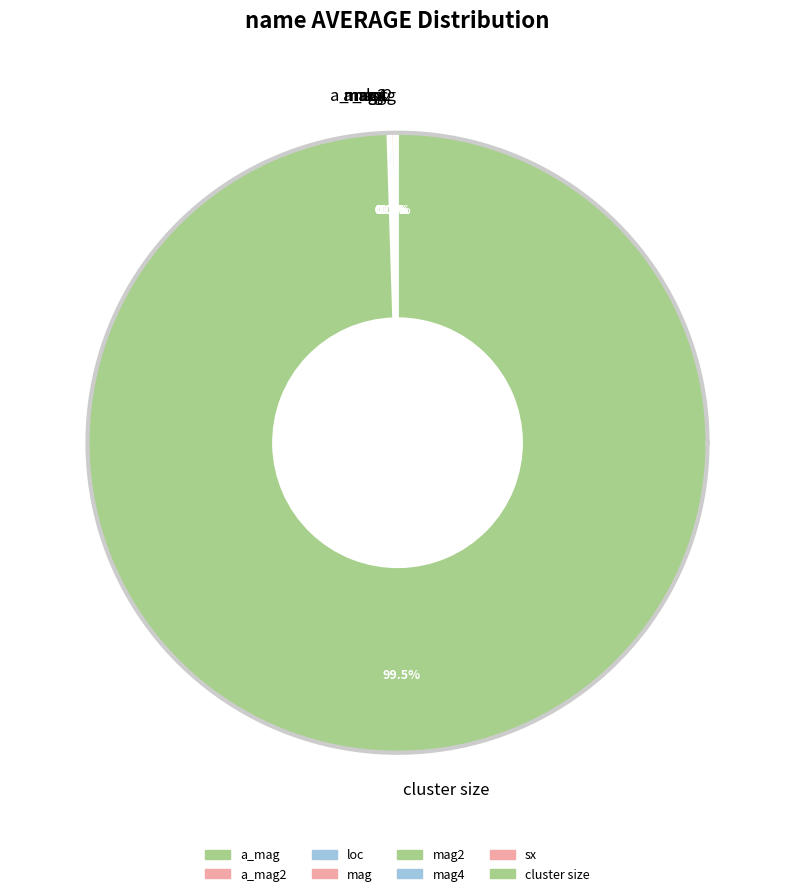

Is it true that a_mag is 0% of the pie?

True